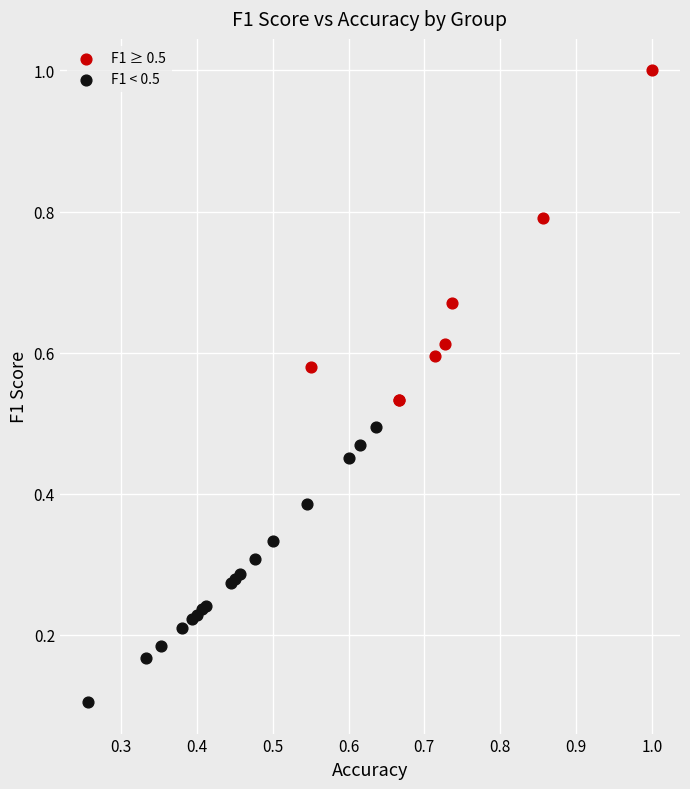

What are all the series names shown in the legend?

F1 ≥ 0.5, F1 < 0.5